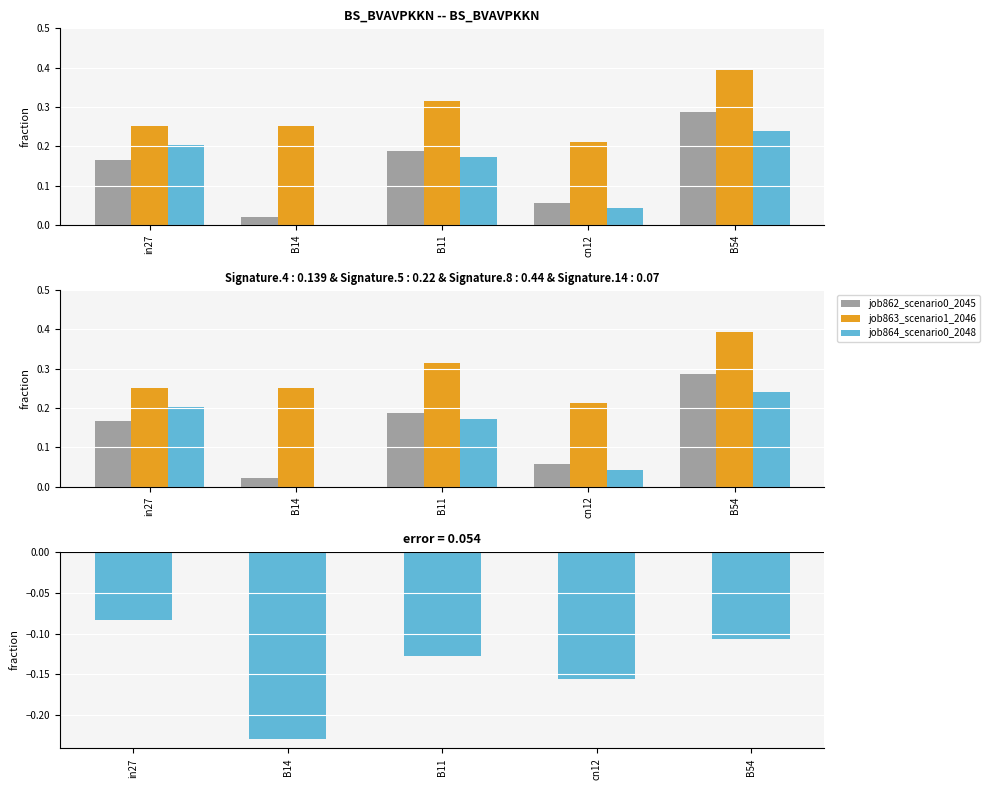

Which category has the highest value across all series?

B54